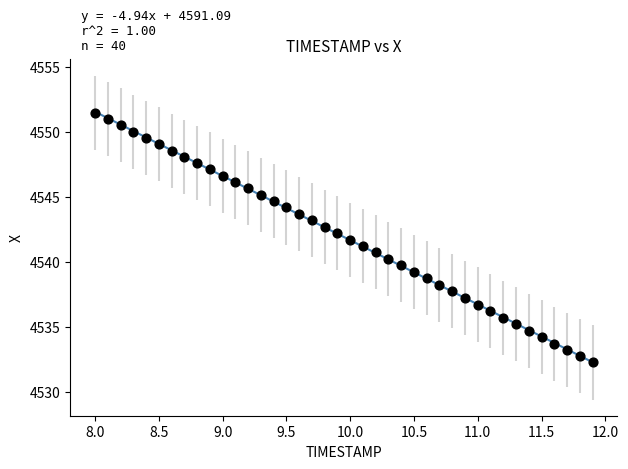

What is the range of Y values (max minus min)?

19.2